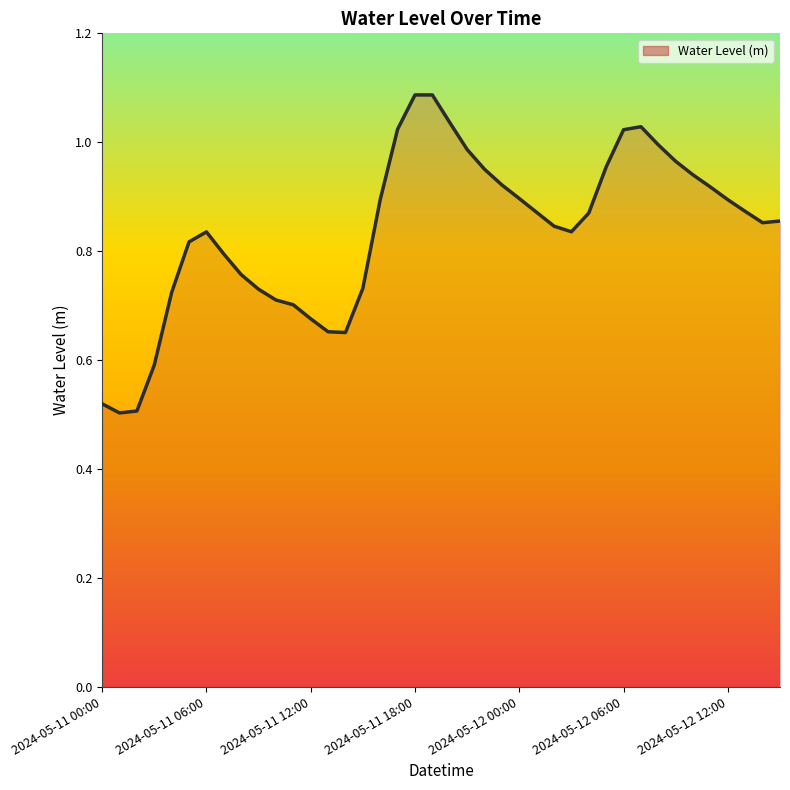

What is the label of the 19th point from the left?

2024-05-11 18:00